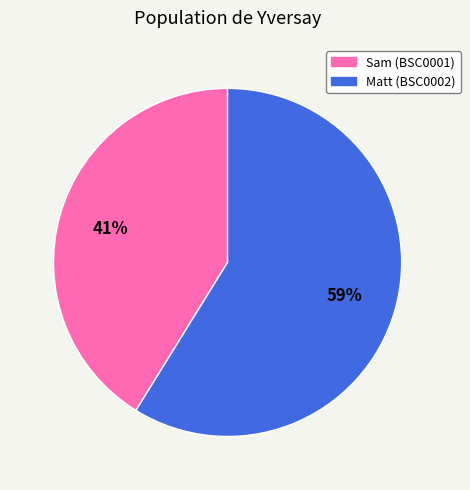

To the nearest percent, what is the difference between the largest and smallest slice percentages?

18%